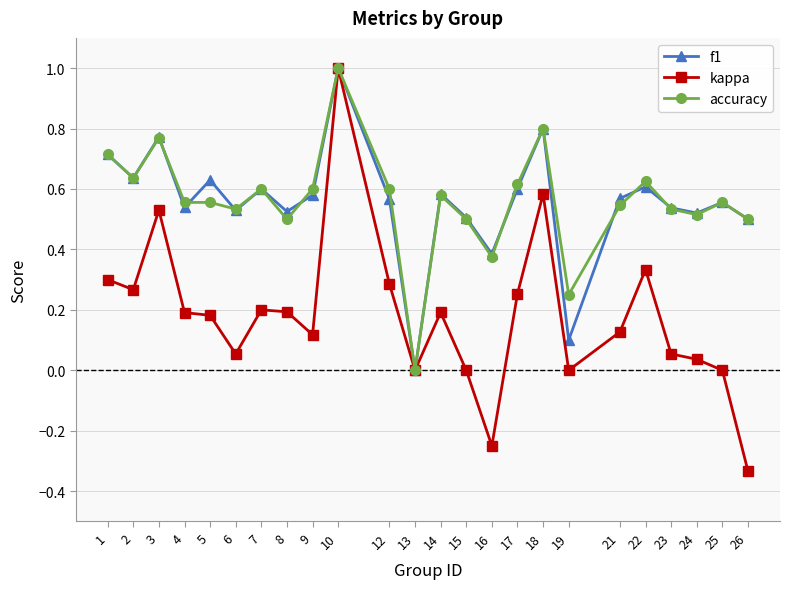

What is the sum of all kappa values?

4.3